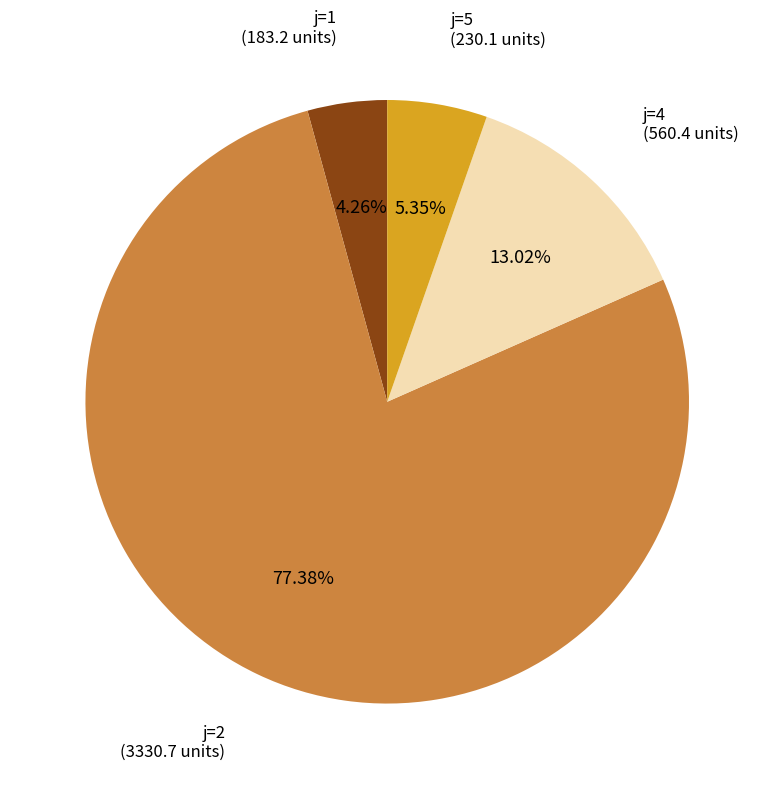

To the nearest percent, what is the difference between the largest and smallest slice percentages?

73%